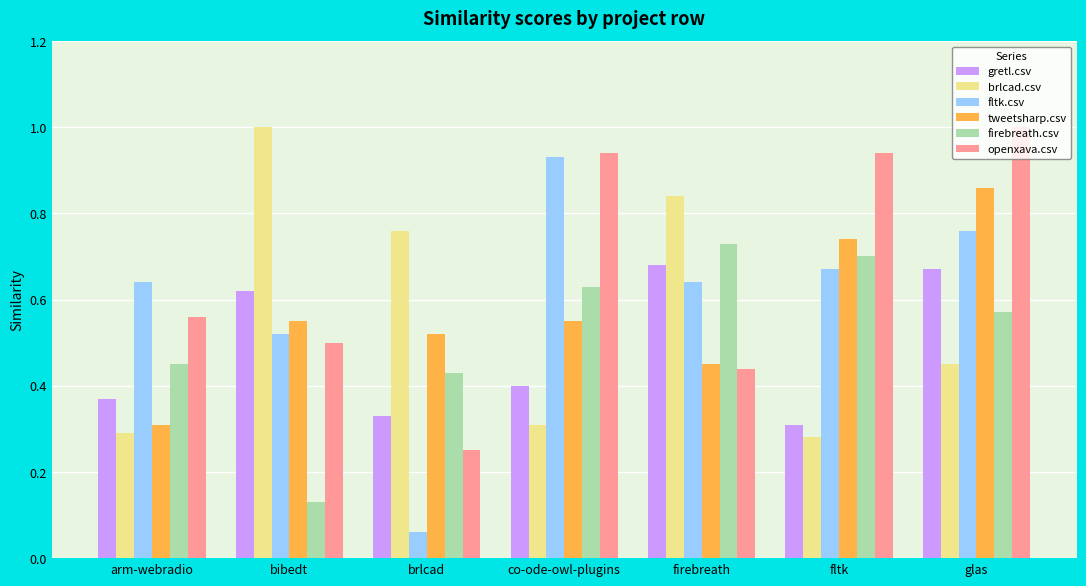

Which series has the largest total across all categories?

openxava.csv